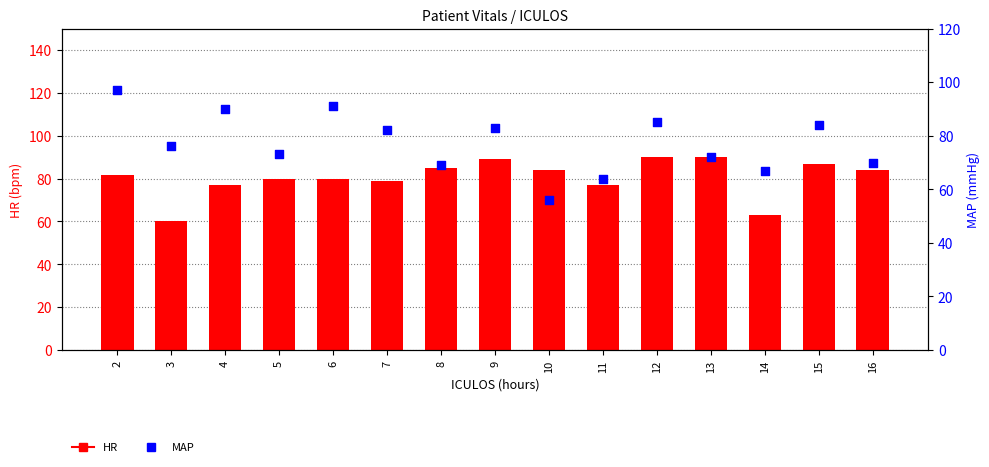

Which series has the widest spread of Y values?

MAP